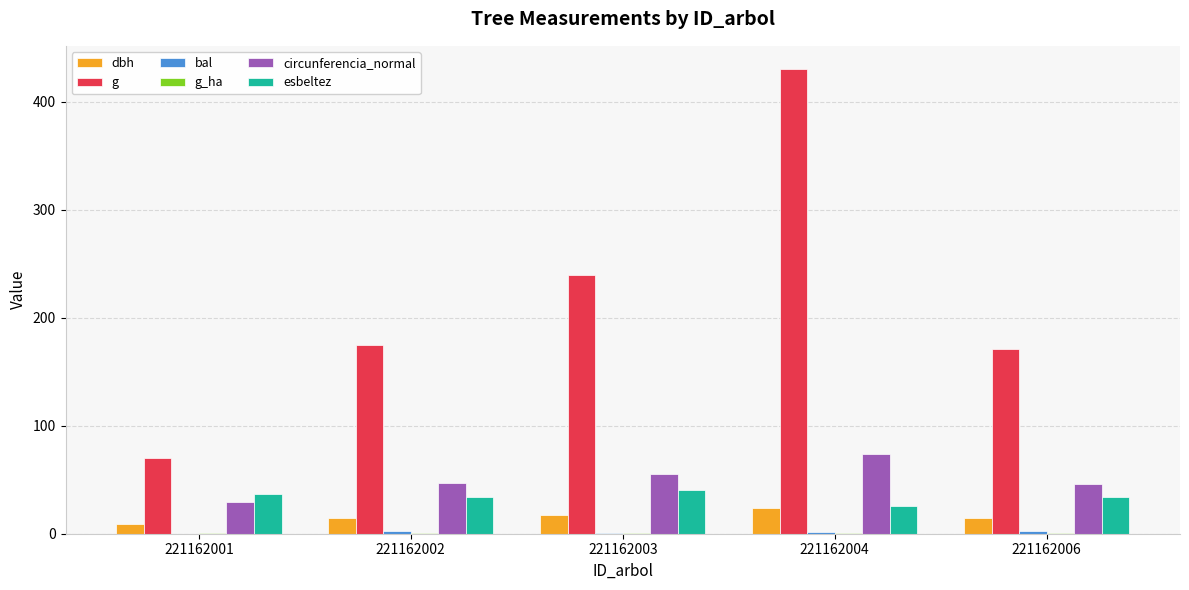

Count the number of categories in the chart.

5